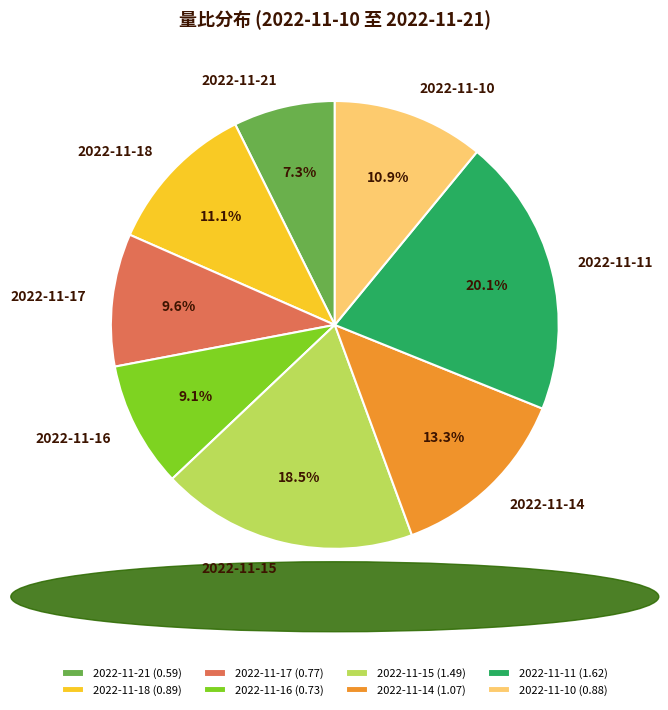

Is there any slice that represents more than half of the pie?

No